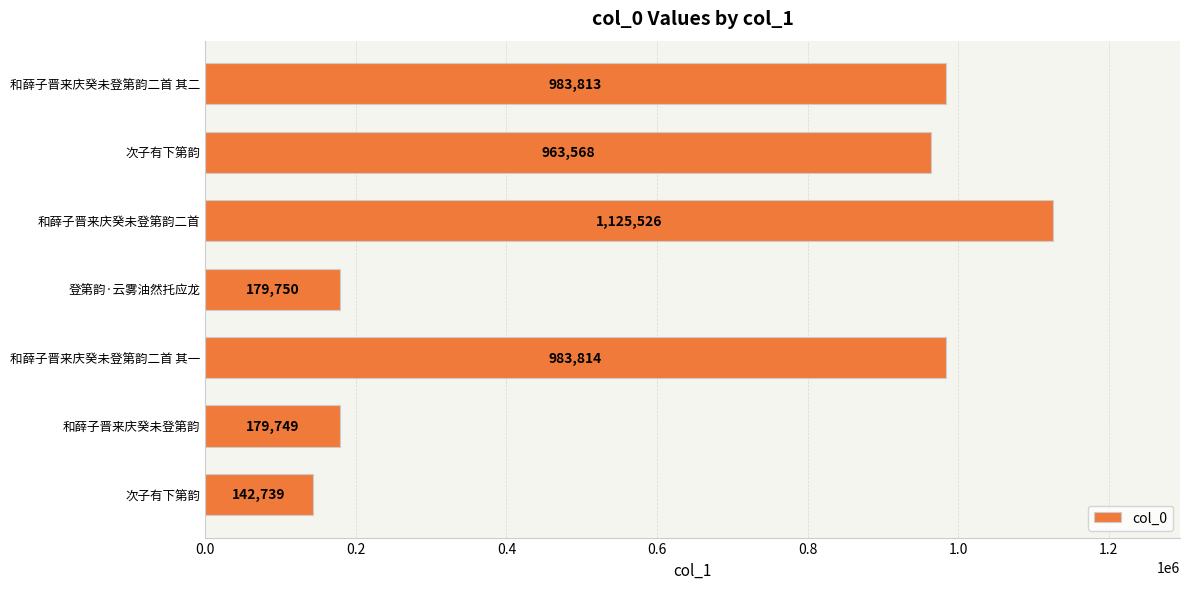

How many bars are there in total?

7